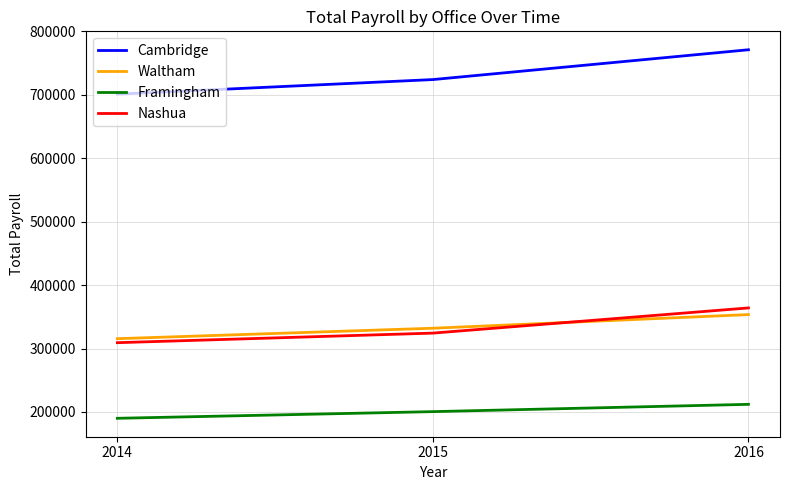

What is the spread (max minus min) of values at 2016?

559000